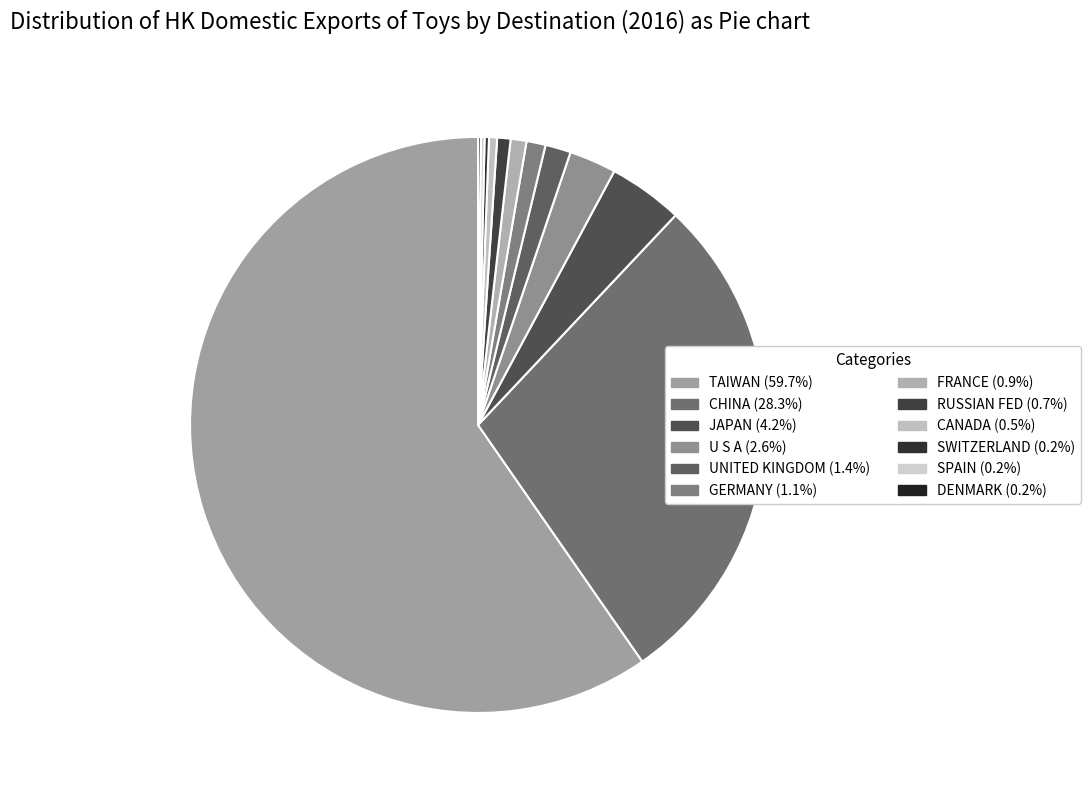

How many slices are in this pie chart?

12